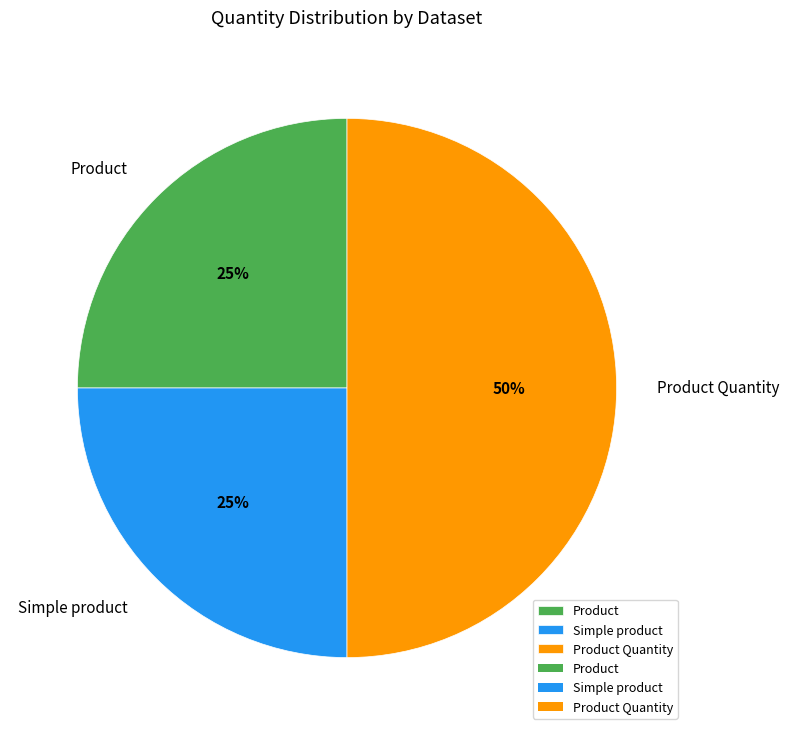

Is it true that Simple product is 11% of the pie?

False